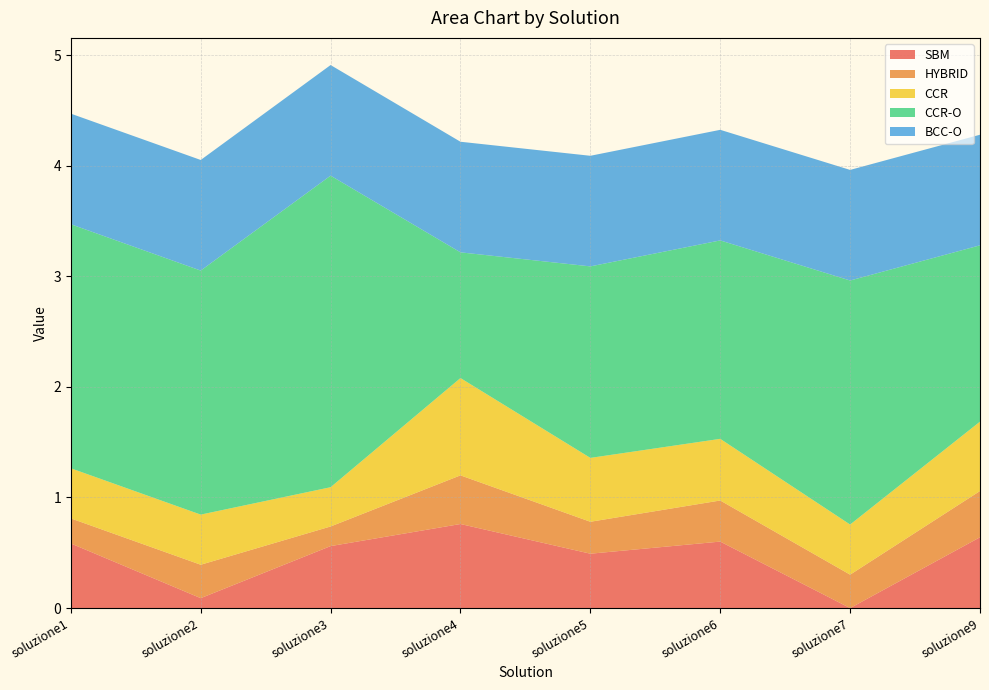

Reading left to right, what are all the values shown in this chart?

SBM: soluzione1=0.6	soluzione2=0.1	soluzione3=0.6	soluzione4=0.8	soluzione5=0.5	soluzione6=0.6	soluzione7=0.0	soluzione9=0.6
HYBRID: soluzione1=0.2	soluzione2=0.3	soluzione3=0.2	soluzione4=0.4	soluzione5=0.3	soluzione6=0.4	soluzione7=0.3	soluzione9=0.4
CCR: soluzione1=0.5	soluzione2=0.5	soluzione3=0.4	soluzione4=0.9	soluzione5=0.6	soluzione6=0.6	soluzione7=0.5	soluzione9=0.6
CCR-O: soluzione1=2.2	soluzione2=2.2	soluzione3=2.8	soluzione4=1.1	soluzione5=1.7	soluzione6=1.8	soluzione7=2.2	soluzione9=1.6
BCC-O: soluzione1=1.0	soluzione2=1.0	soluzione3=1.0	soluzione4=1.0	soluzione5=1.0	soluzione6=1.0	soluzione7=1.0	soluzione9=1.0